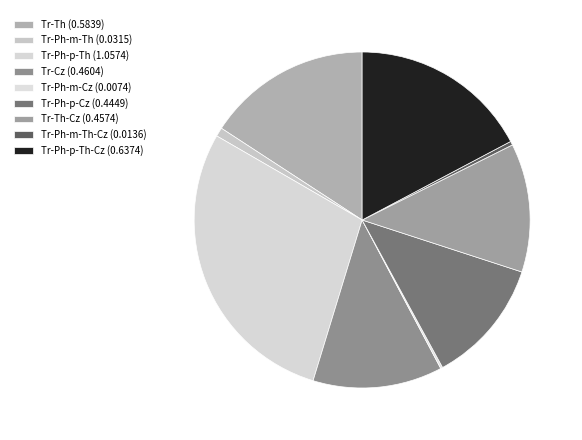

How many segments does this pie chart have?

9